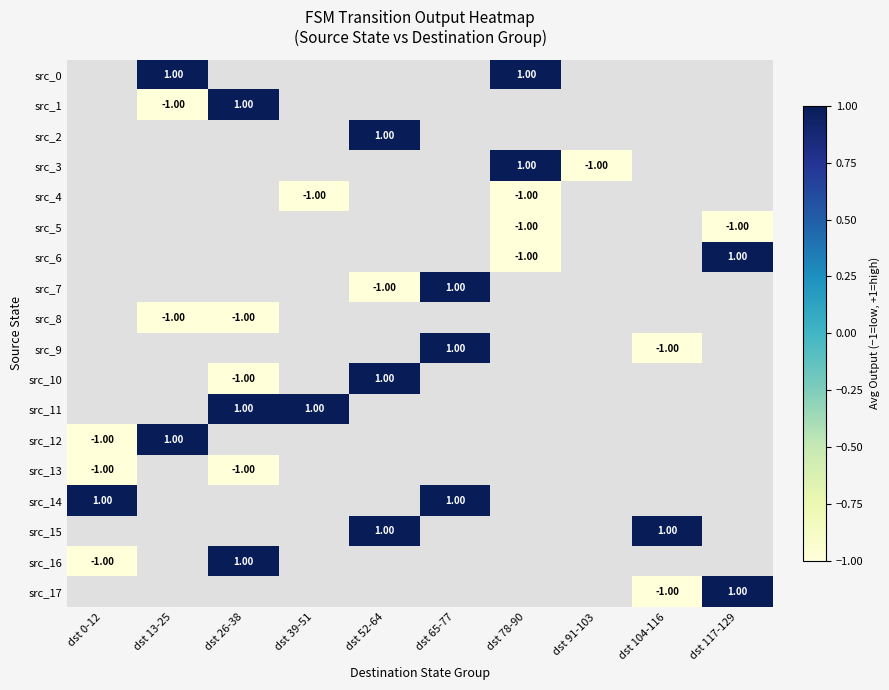

Where is src_16 nearest to the value 0?

dst 0-12